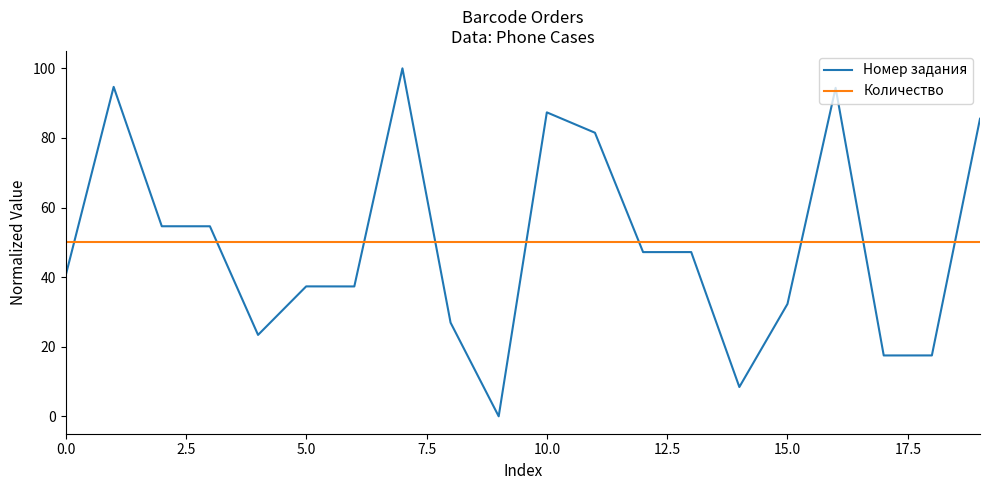

What is the greatest value displayed?

100.0